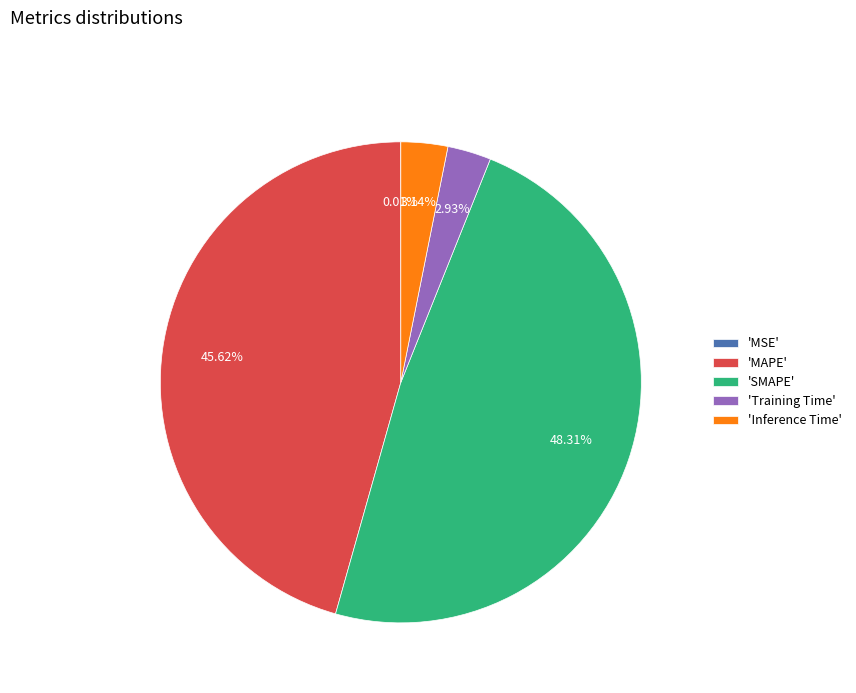

Which slice is the largest?

'SMAPE'